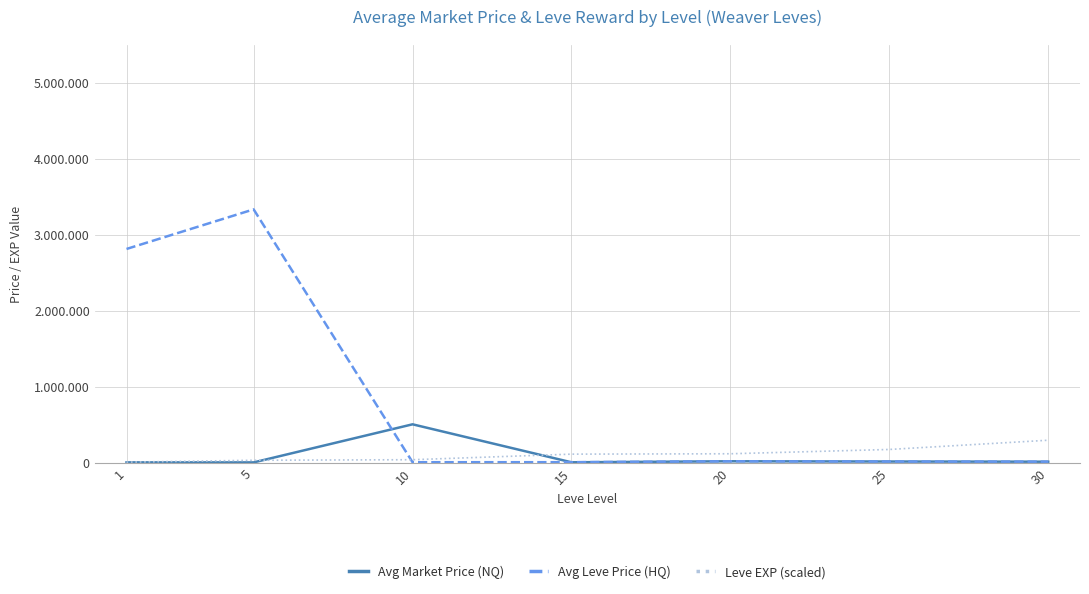

List the series in order of their peak value, lowest first.

Leve EXP (scaled), Avg Market Price (NQ), Avg Leve Price (HQ)